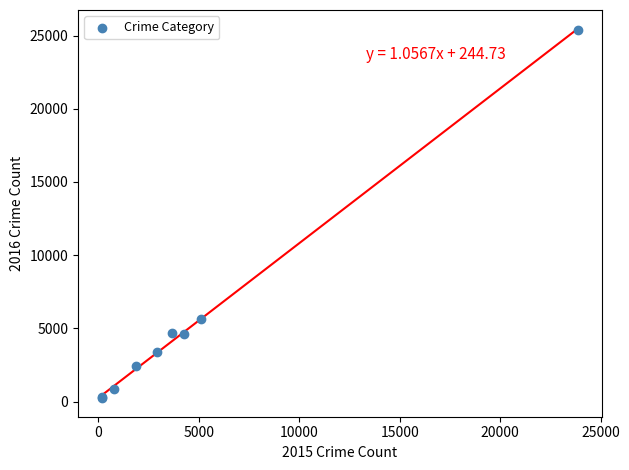

What Y value in the scatter plot is closest to 12817?

5616